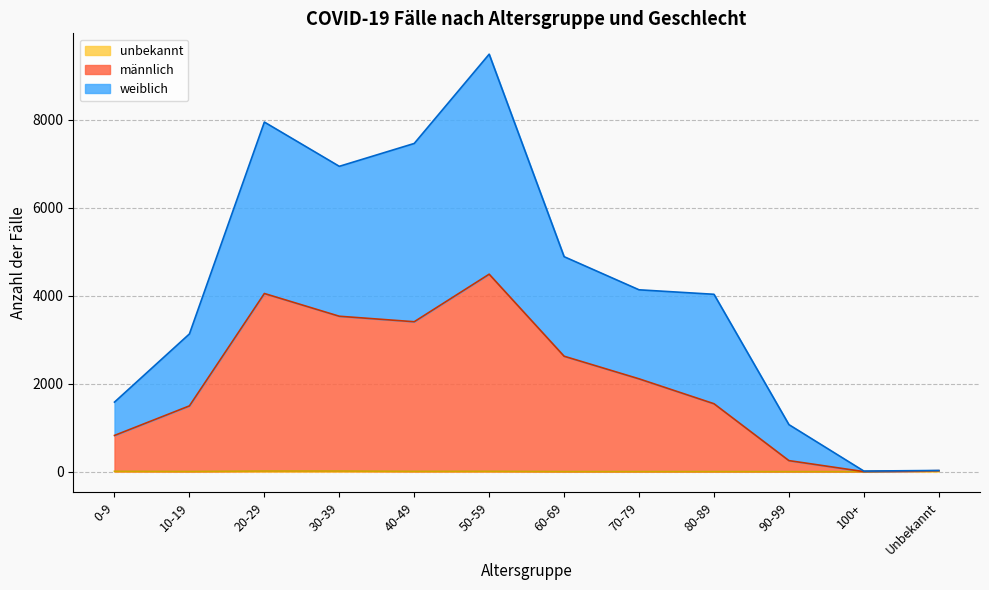

Does the chart display data point markers on the line(s)?

No